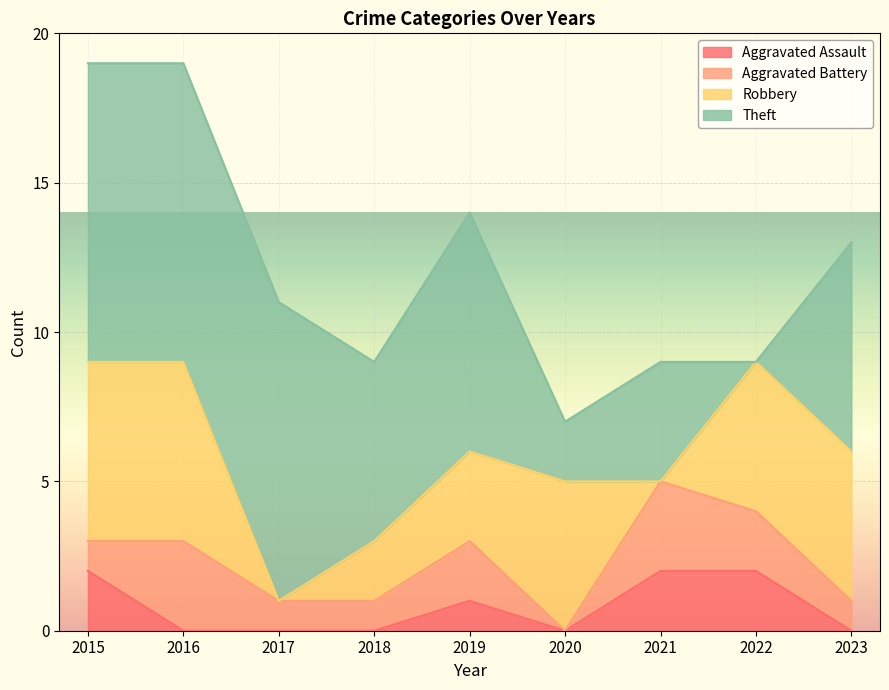

What is the highest value of the Aggravated Battery series?

3